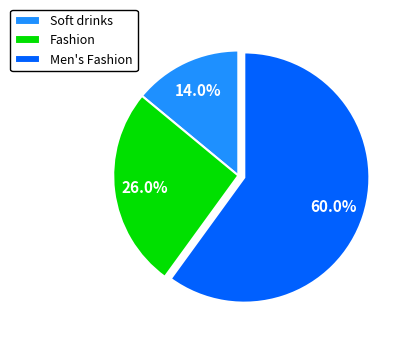

Does Men's Fashion represent more than half of the total?

Yes